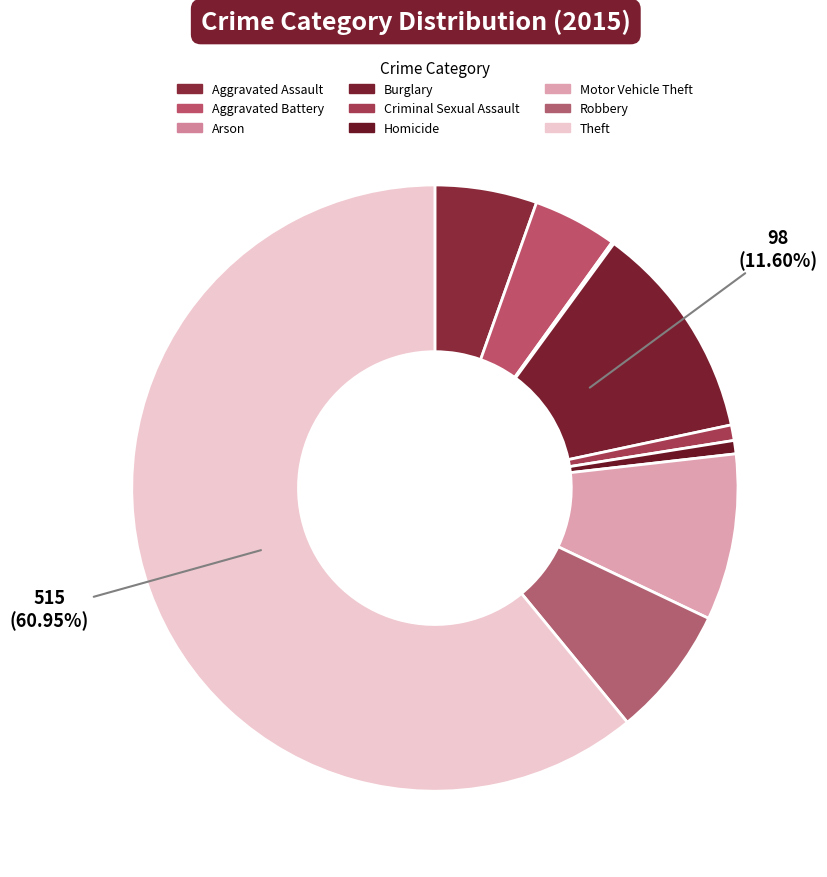

What is the change in value from Arson to Criminal Sexual Assault?

+6